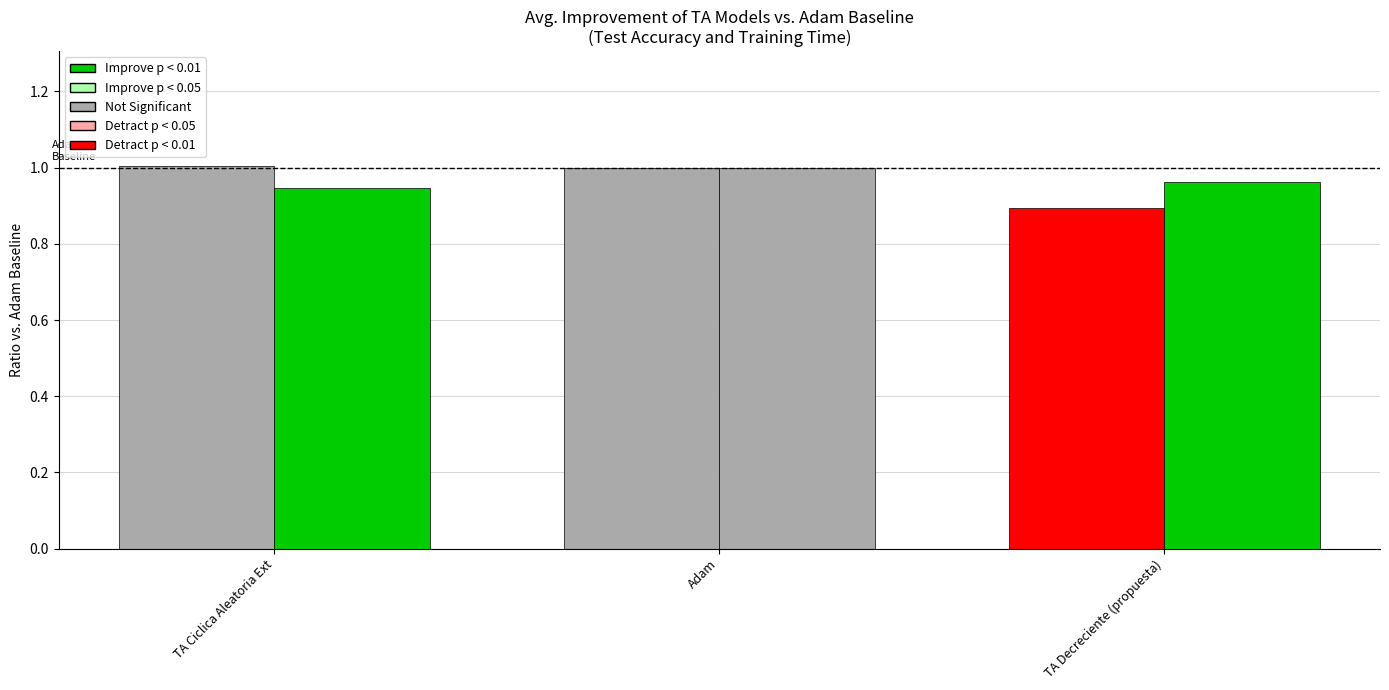

Count the number of categories in the chart.

3